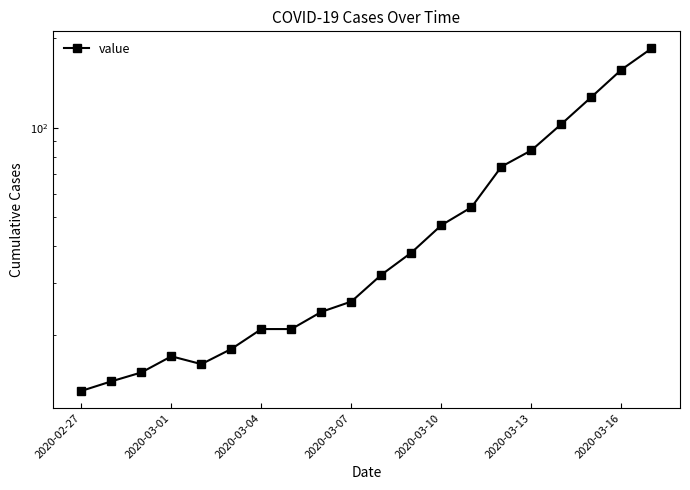

Count the number of data series in this chart.

1